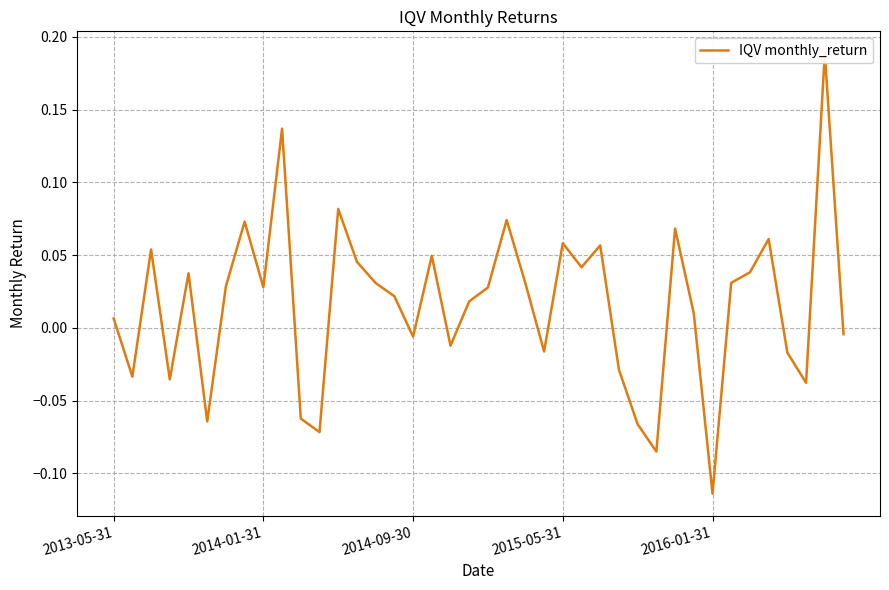

What is the maximum value shown in the chart?

0.2